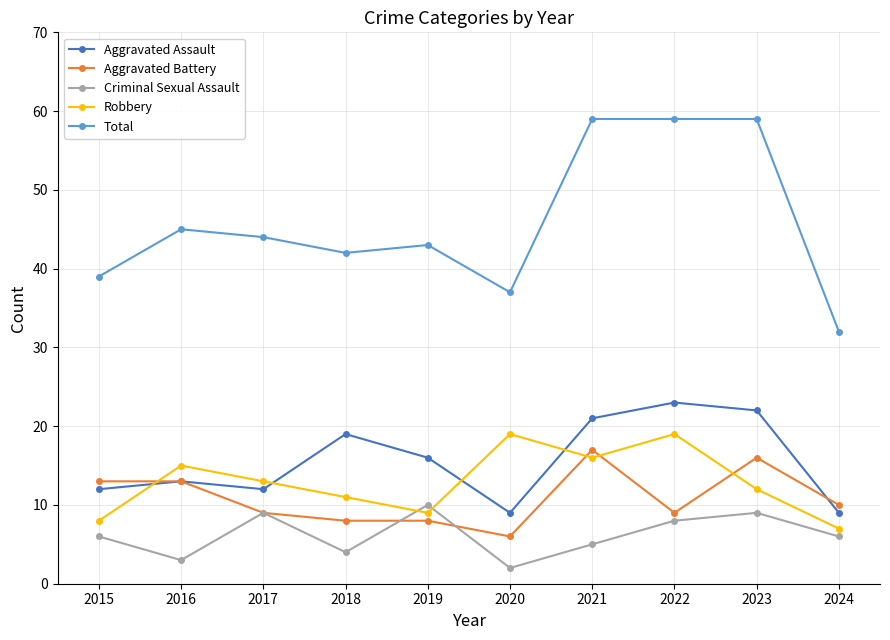

What is the total value across all series at 2021?

118